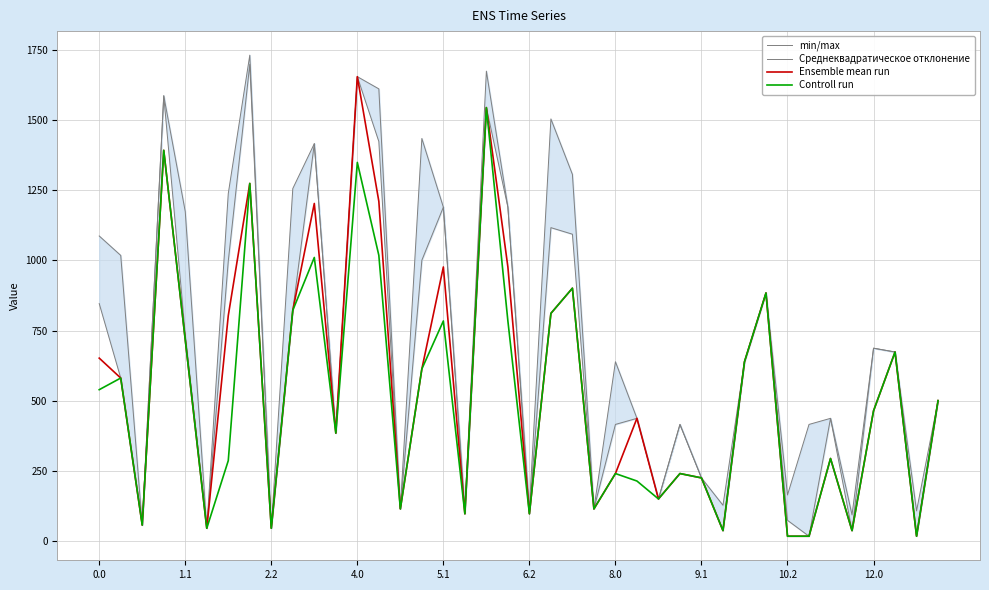

What is the difference between the Ensemble mean run values at 19 and 13?

233.9